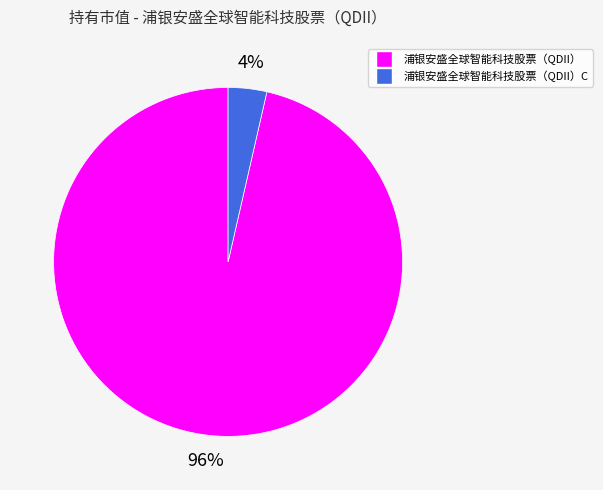

Is there any slice that represents more than half of the pie?

Yes